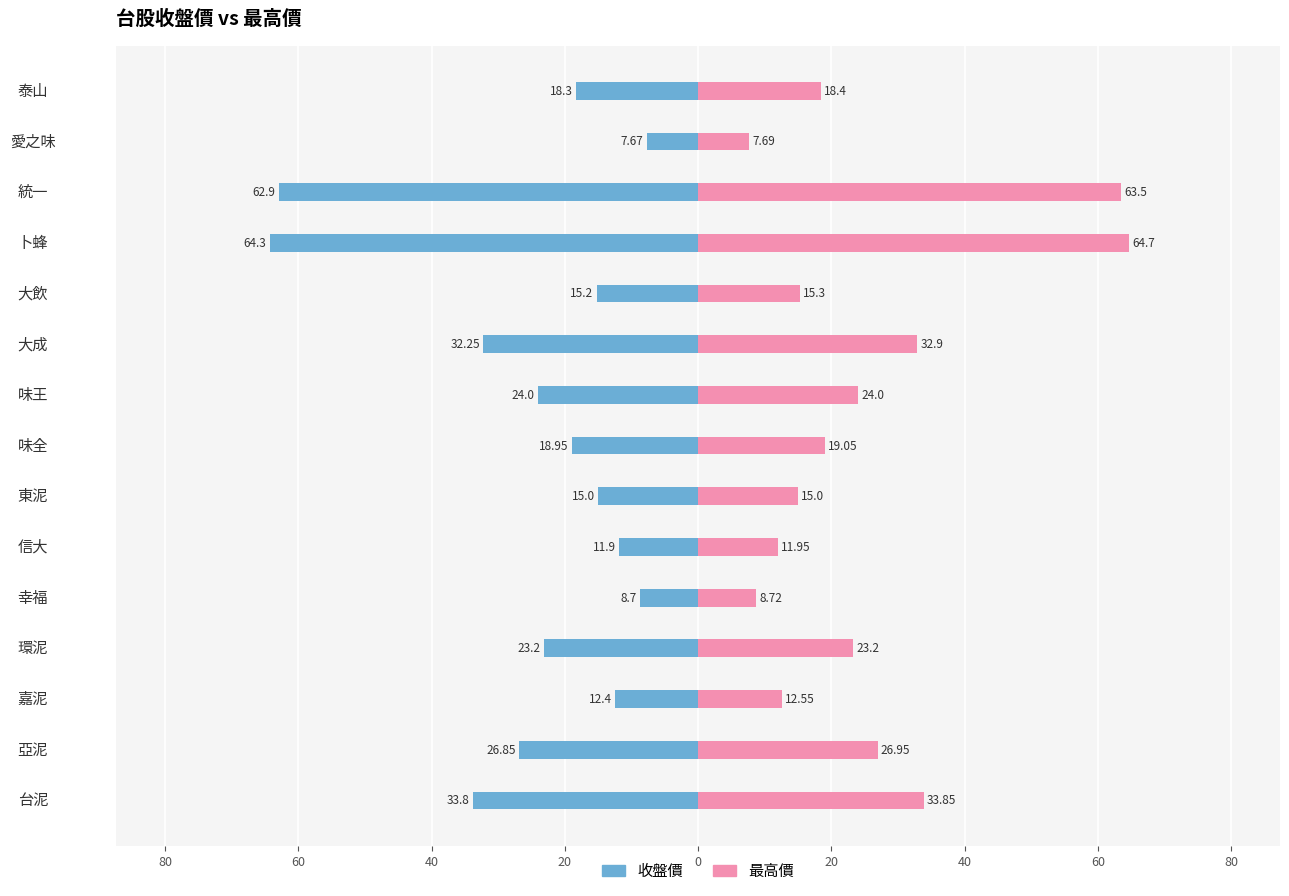

What is the lowest value of the 最高價 series?

7.7